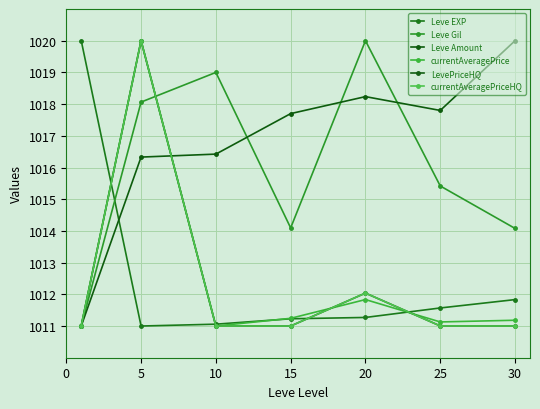

Reading right to left, what are all the values shown in this chart?

Leve EXP: 1011.8	1011.6	1011.3	1011.2	1011.1	1011.0	1020.0
Leve Gil: 1014.1	1015.4	1020.0	1014.1	1019.0	1018.1	1011.0
Leve Amount: 1020.0	1017.8	1018.2	1017.7	1016.4	1016.3	1011.0
currentAveragePrice: 1011.2	1011.1	1011.8	1011.2	1011.0	1020.0	1011.0
LevePriceHQ: 1011.0	1011.0	1012.0	1011.0	1011.0	1020.0	1011.0
currentAveragePriceHQ: 1011.0	1011.0	1012.0	1011.0	1011.0	1020.0	1011.0